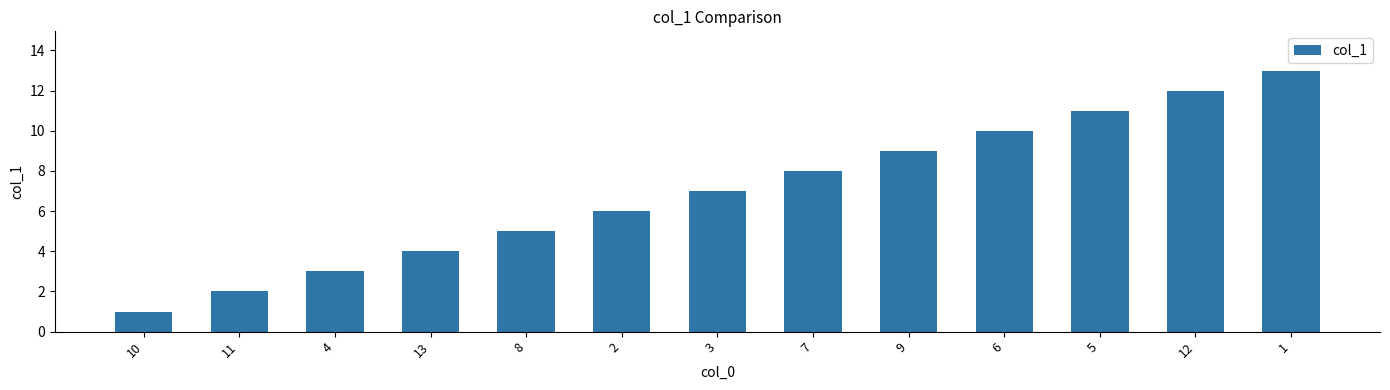

What is the sum of all values?

91